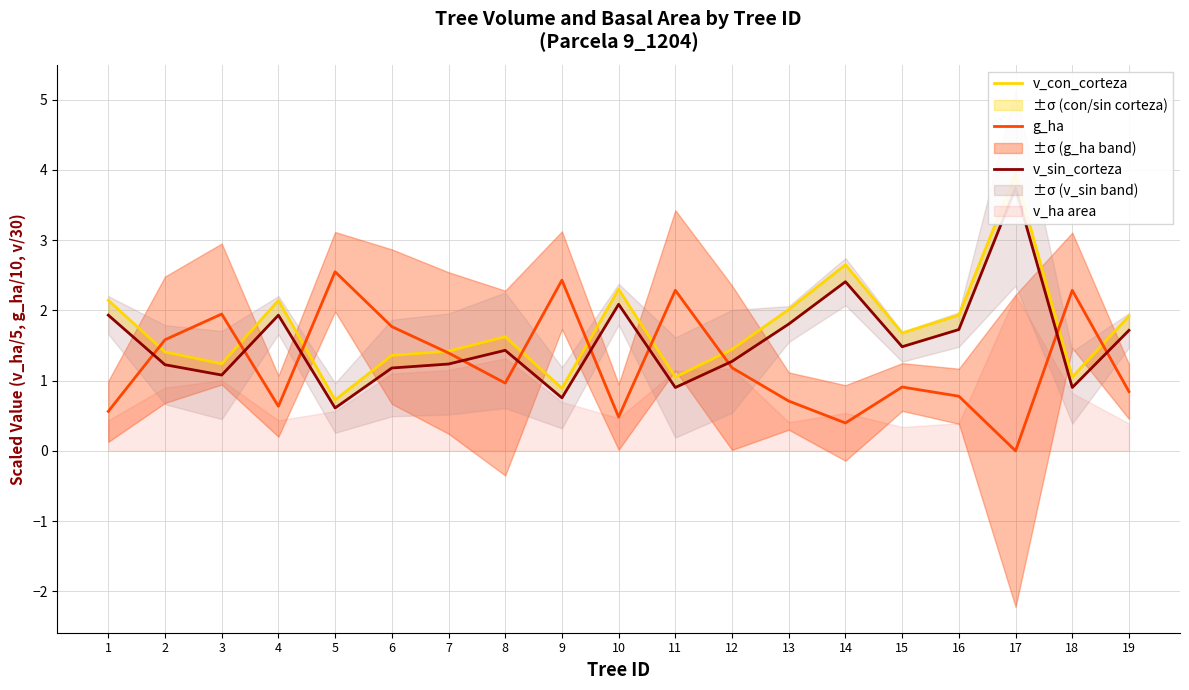

The v_sin_corteza series shows 1.5 at 15. True or false?

True